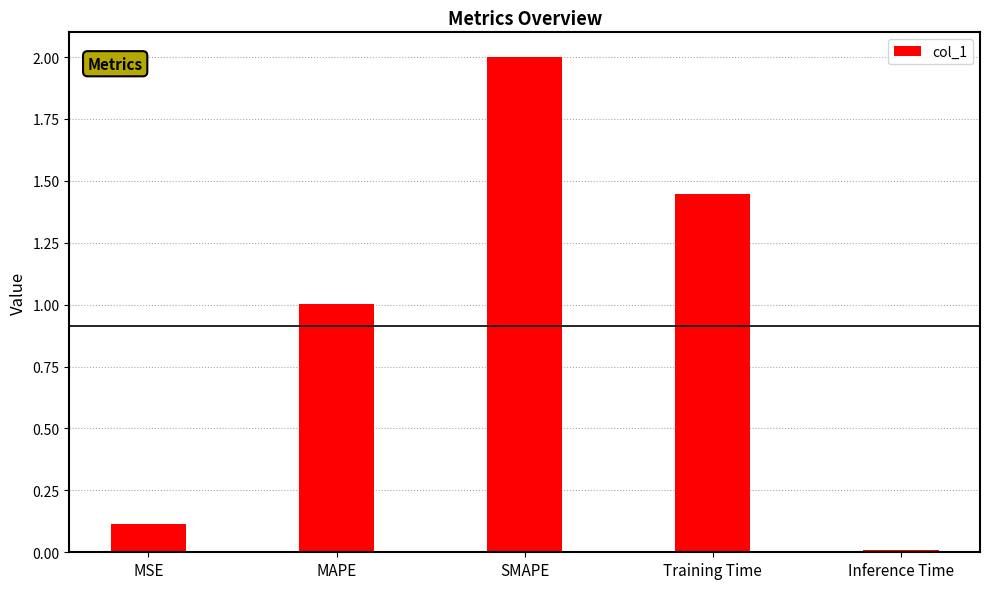

True or false: the data shows 3.0 at SMAPE.

False